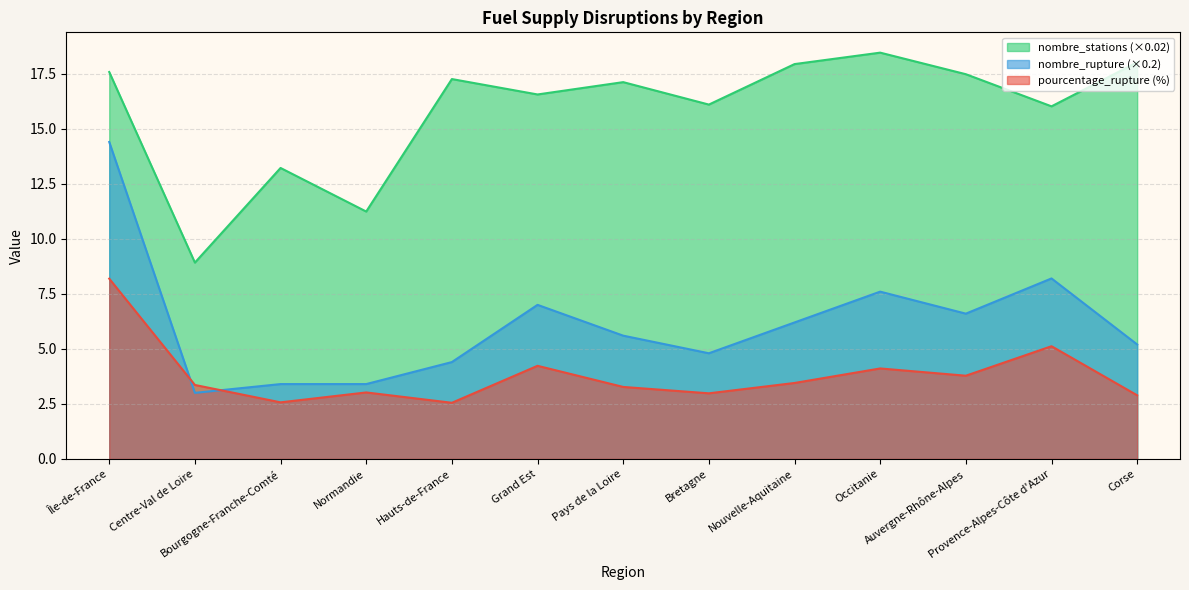

Which series changed the most between Hauts-de-France and Grand Est?

nombre_rupture (×0.2)